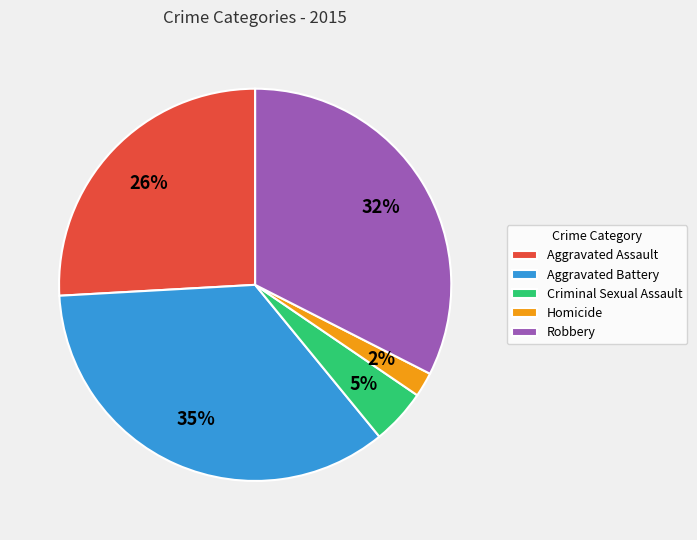

To the nearest percent, what portion does Aggravated Assault represent?

26%